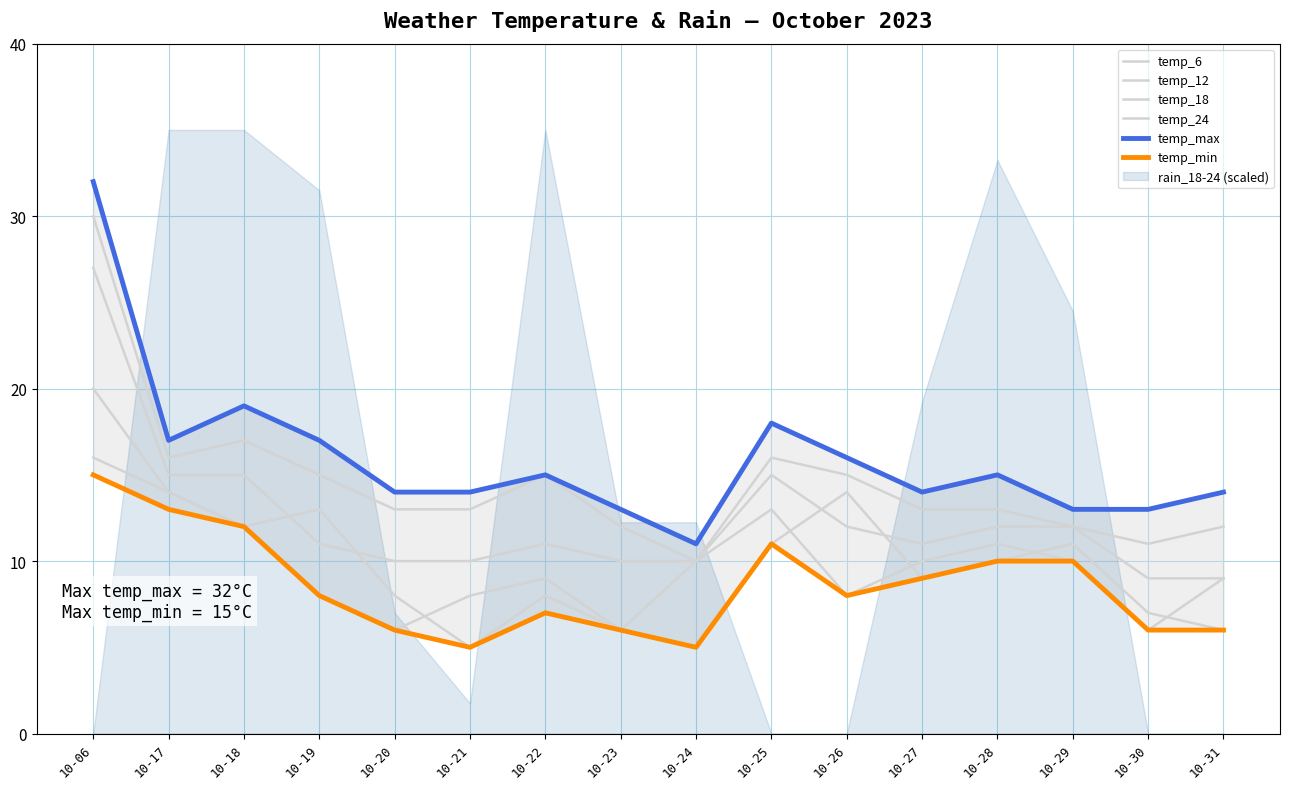

Which category has the lowest value in the temp_18 series?

10-30